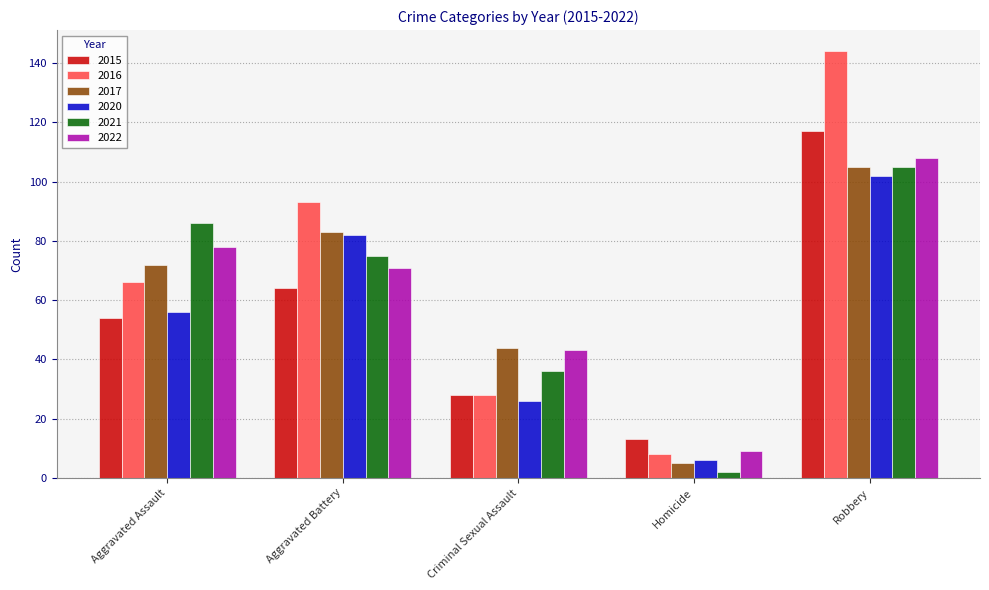

Rank the categories by 2016 value from highest to lowest.

Robbery, Aggravated Battery, Aggravated Assault, Criminal Sexual Assault, Homicide